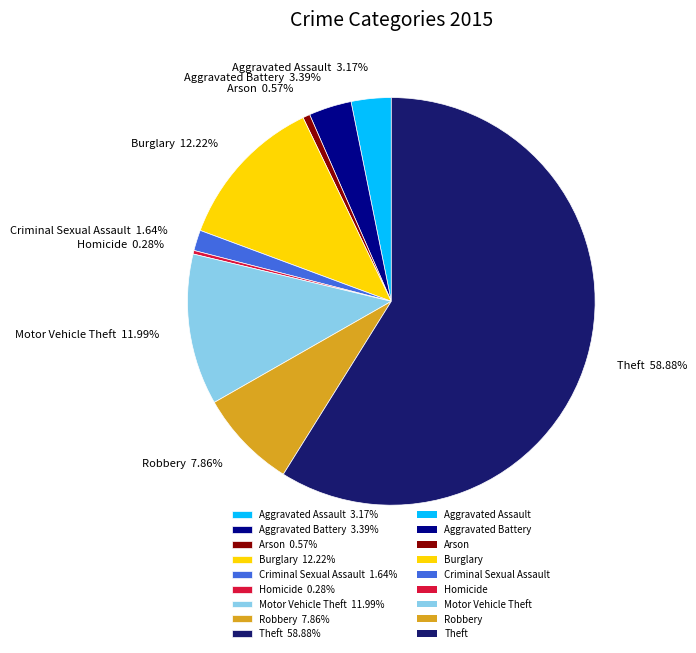

To the nearest percent, what is the difference between the largest and smallest slice percentages?

59%